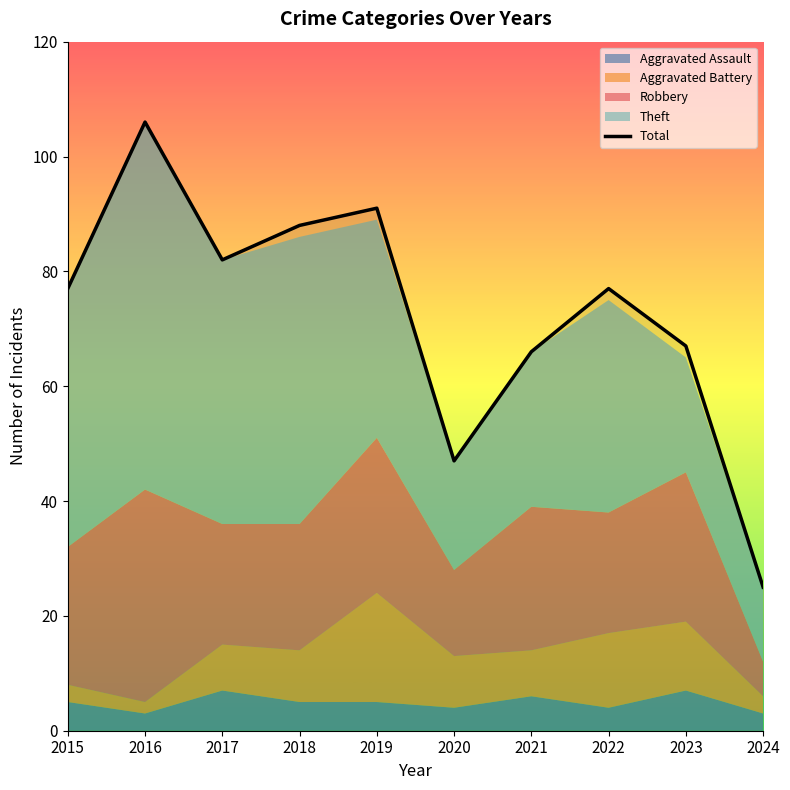

How many lines are shown in the chart?

1